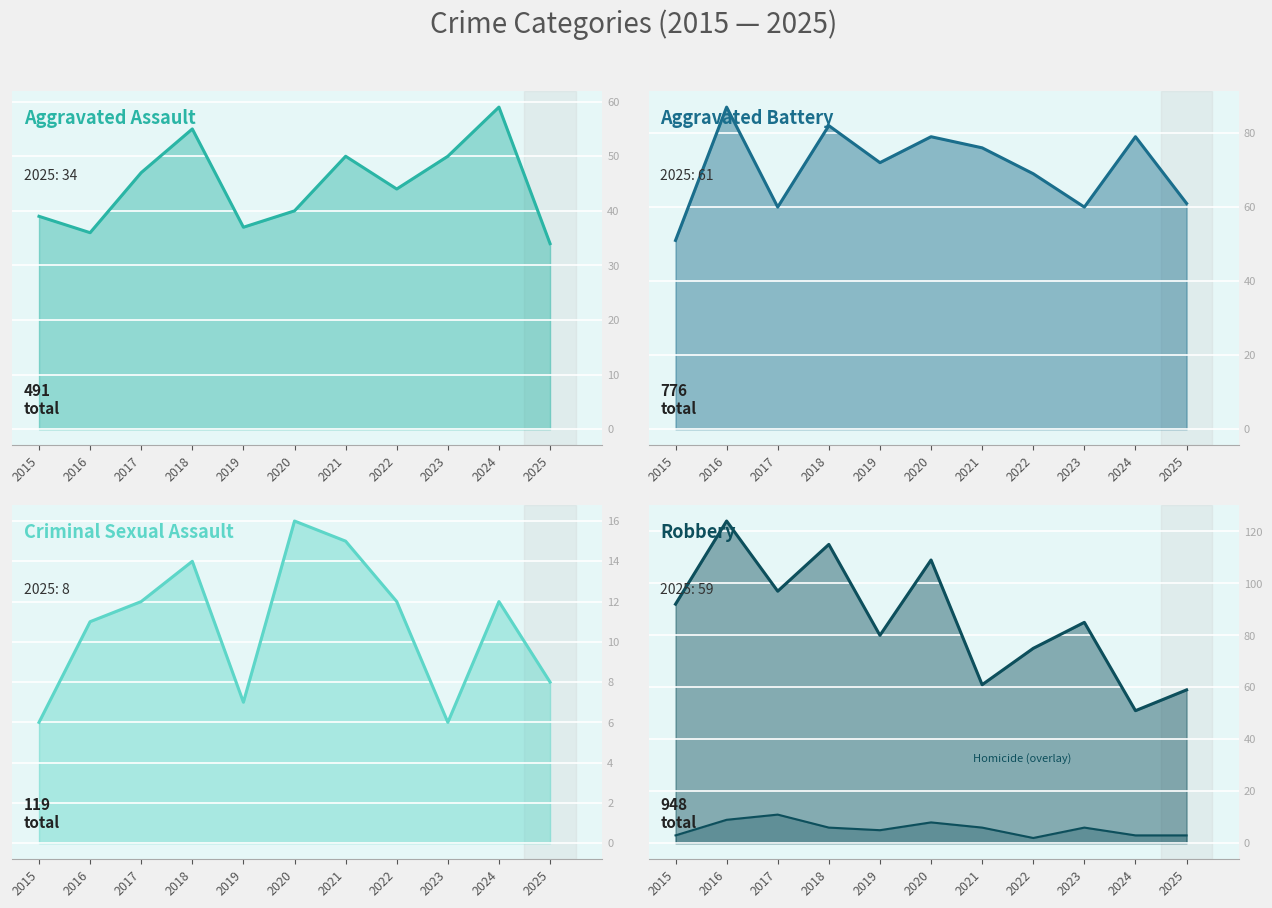

Is the value of Robbery at 2023 greater than the value of Homicide at 2025?

Yes